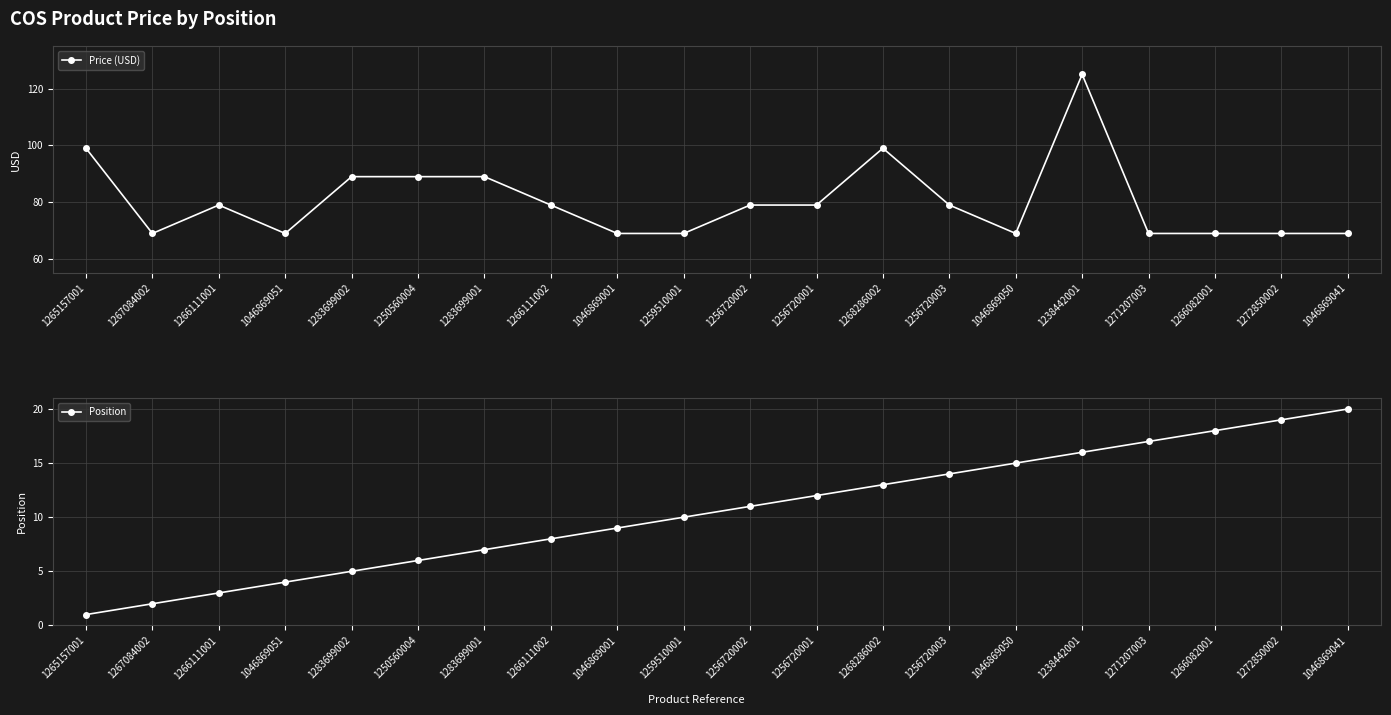

Reading left to right, extract all data points from this chart.

Price (USD): 99	69	79	69	89	89	89	79	69	69	79	79	99	79	69	125	69	69	69	69
Position: 1	2	3	4	5	6	7	8	9	10	11	12	13	14	15	16	17	18	19	20